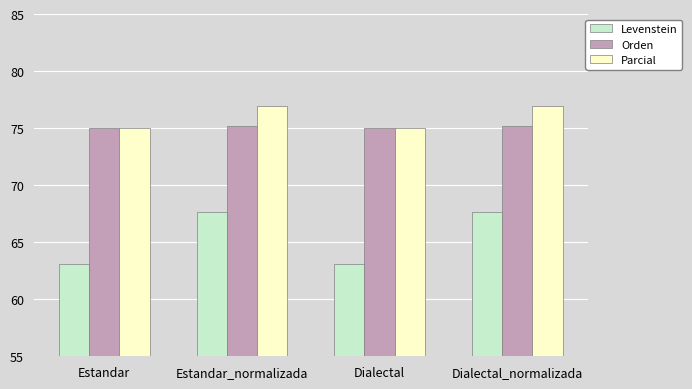

What position from the left is Dialectal?

3